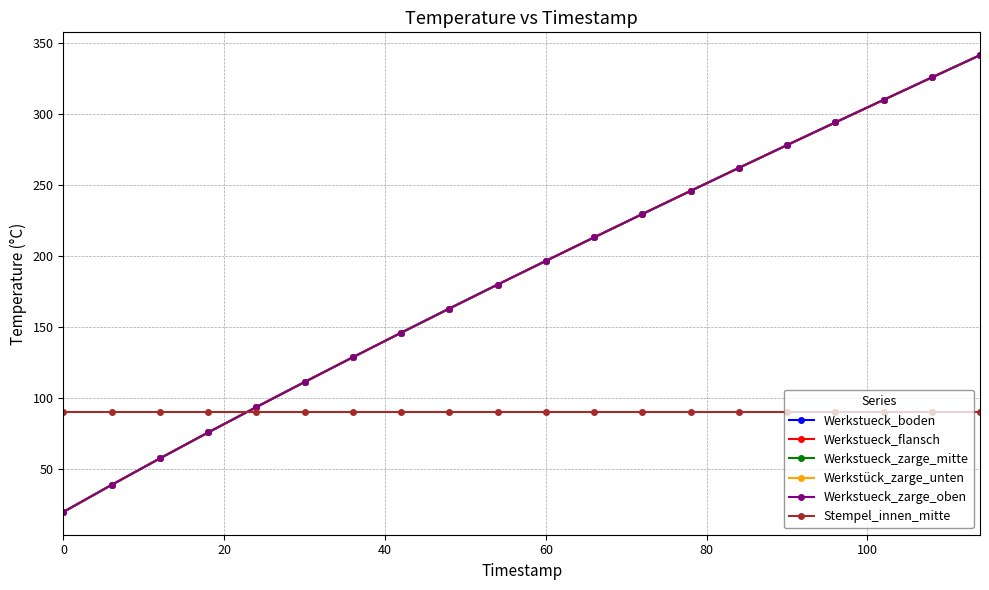

Does the chart have visible grid lines?

Yes